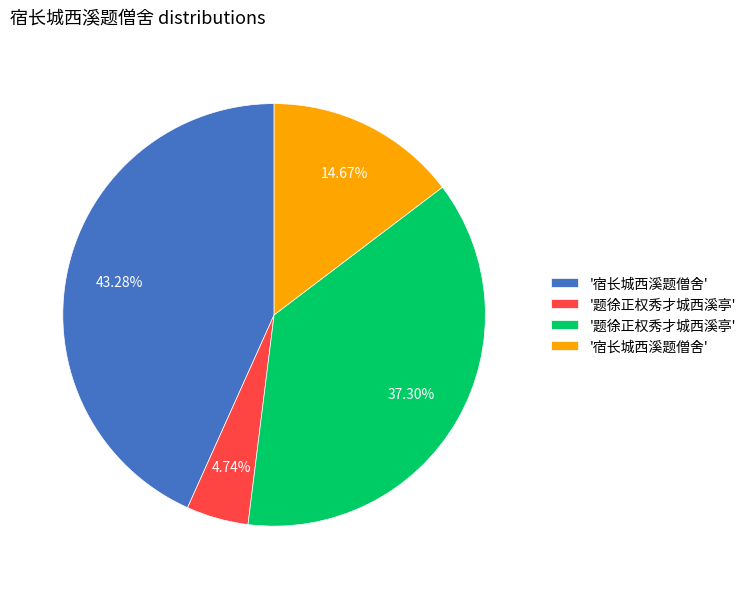

Is there a majority slice in this chart?

No